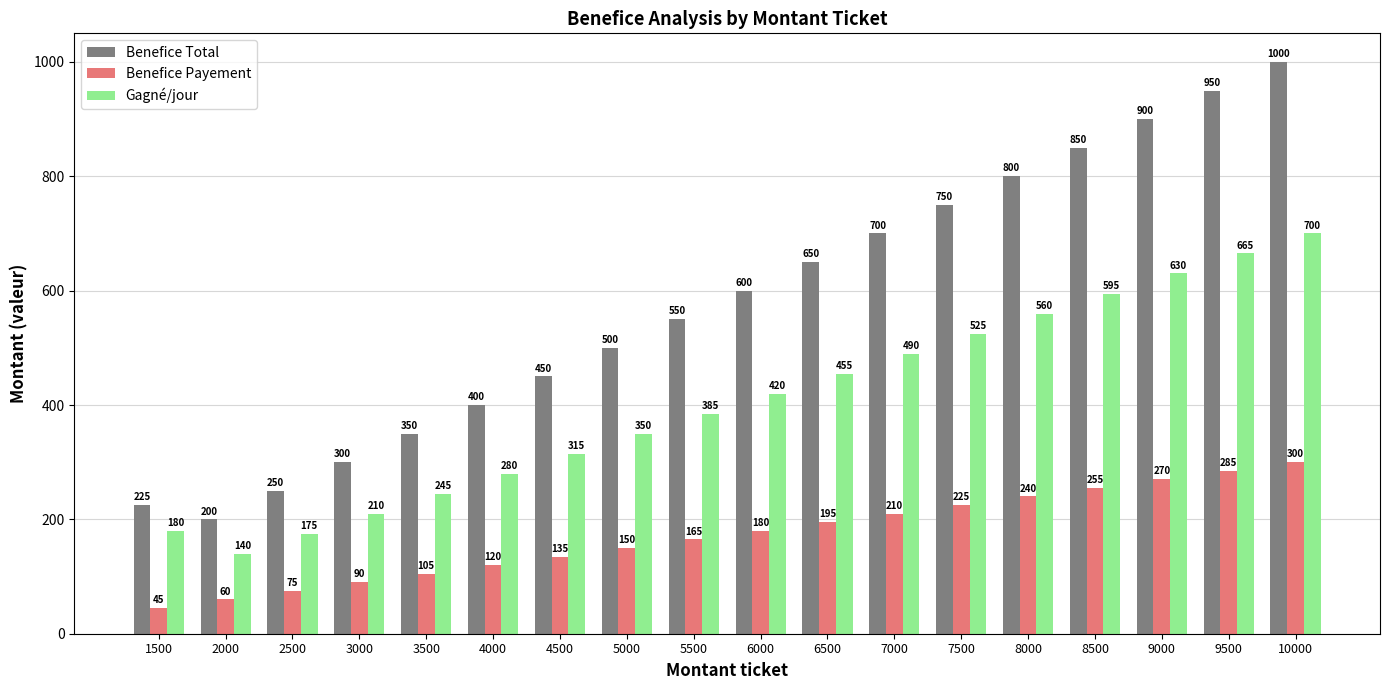

Reading left to right, transcribe all the data shown in this chart.

Benefice Total: 225	200	250	300	350	400	450	500	550	600	650	700	750	800	850	900	950	1000
Benefice Payement: 45	60	75	90	105	120	135	150	165	180	195	210	225	240	255	270	285	300
Gagné/jour: 180	140	175	210	245	280	315	350	385	420	455	490	525	560	595	630	665	700